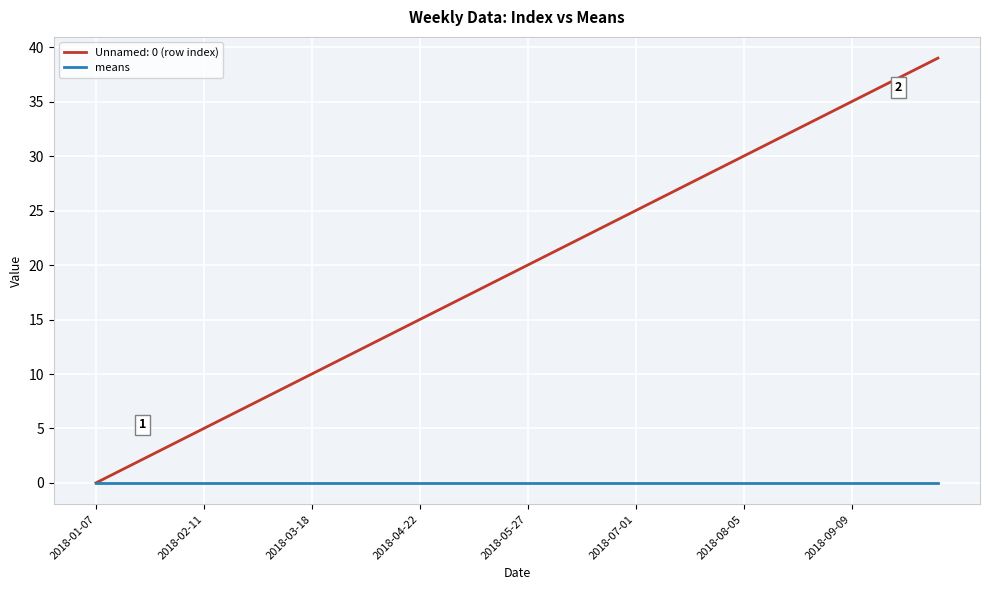

Which series has the widest spread of values?

Unnamed: 0 (row index)